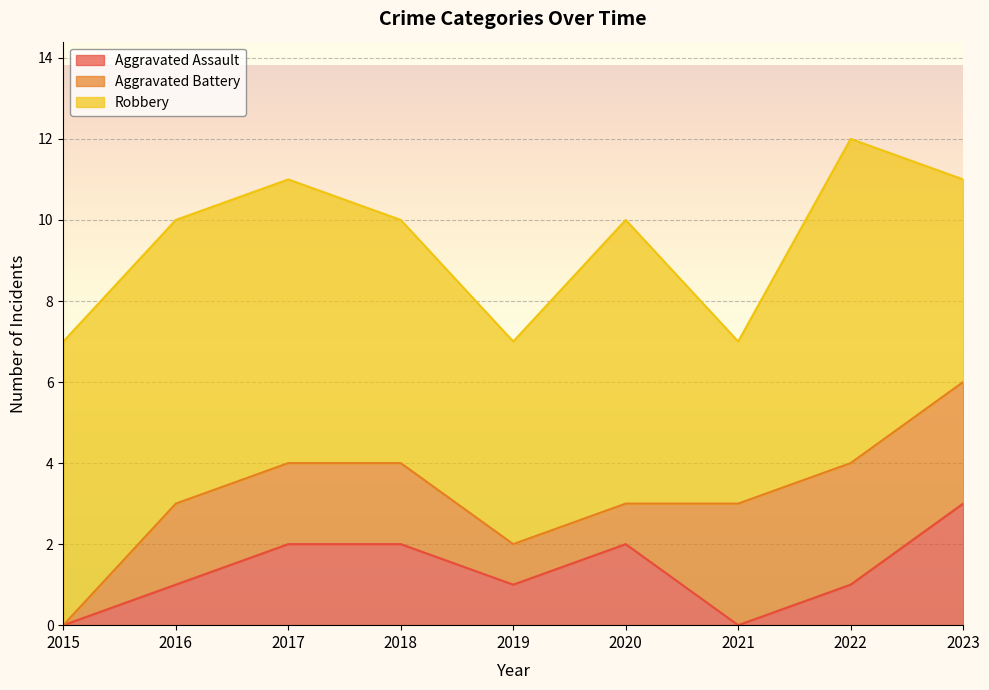

Reading right to left, list all the values displayed in this chart.

Aggravated Assault: 2023=3	2022=1	2021=0	2020=2	2019=1	2018=2	2017=2	2016=1	2015=0
Aggravated Battery: 2023=3	2022=3	2021=3	2020=1	2019=1	2018=2	2017=2	2016=2	2015=0
Robbery: 2023=5	2022=8	2021=4	2020=7	2019=5	2018=6	2017=7	2016=7	2015=7